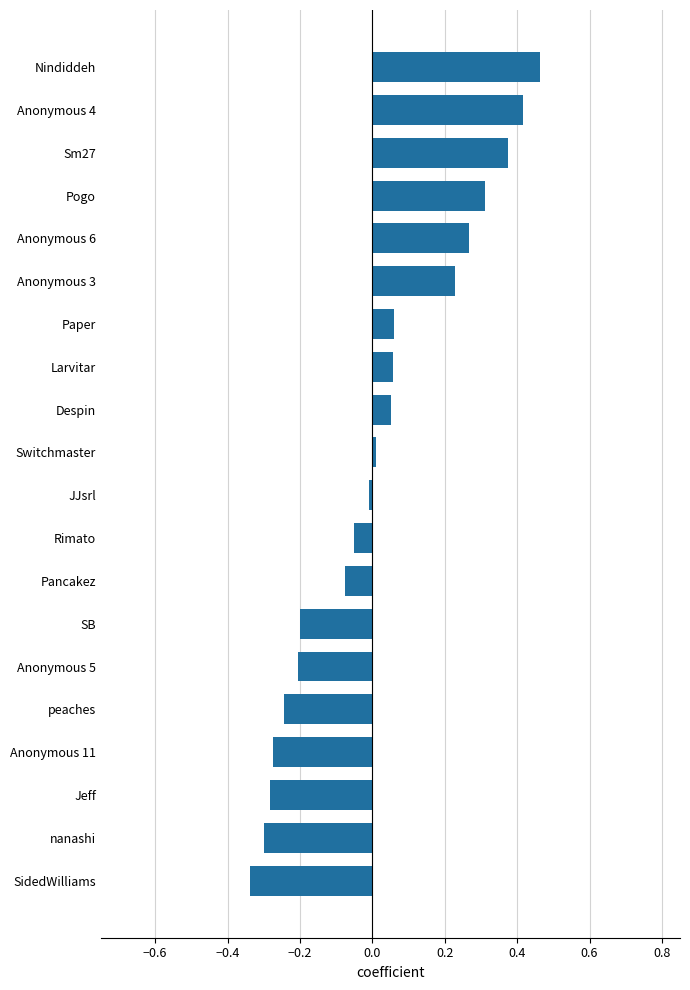

The value at nanashi is -0.3. True or false?

True